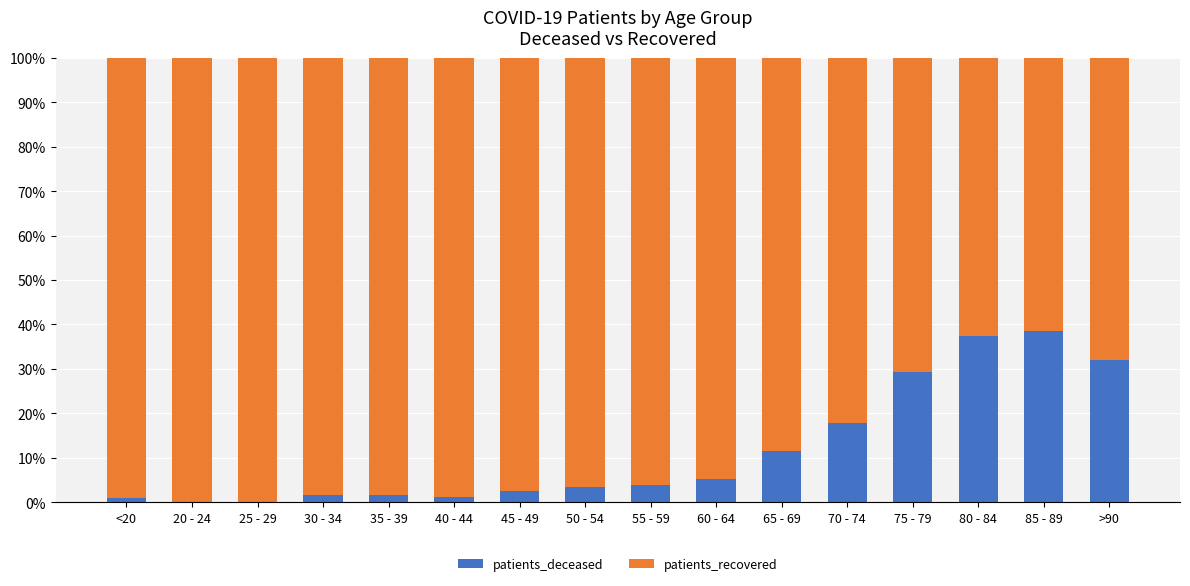

True or false: patients_deceased has a value of 0.0 at 20 - 24.

True